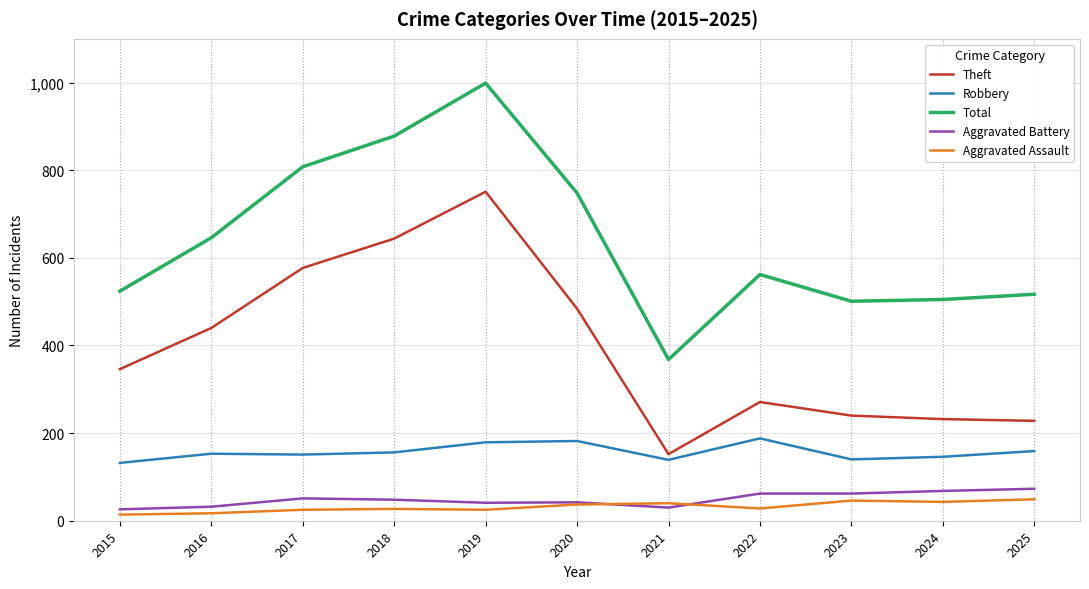

At which label does Aggravated Assault first exceed 28?

2020